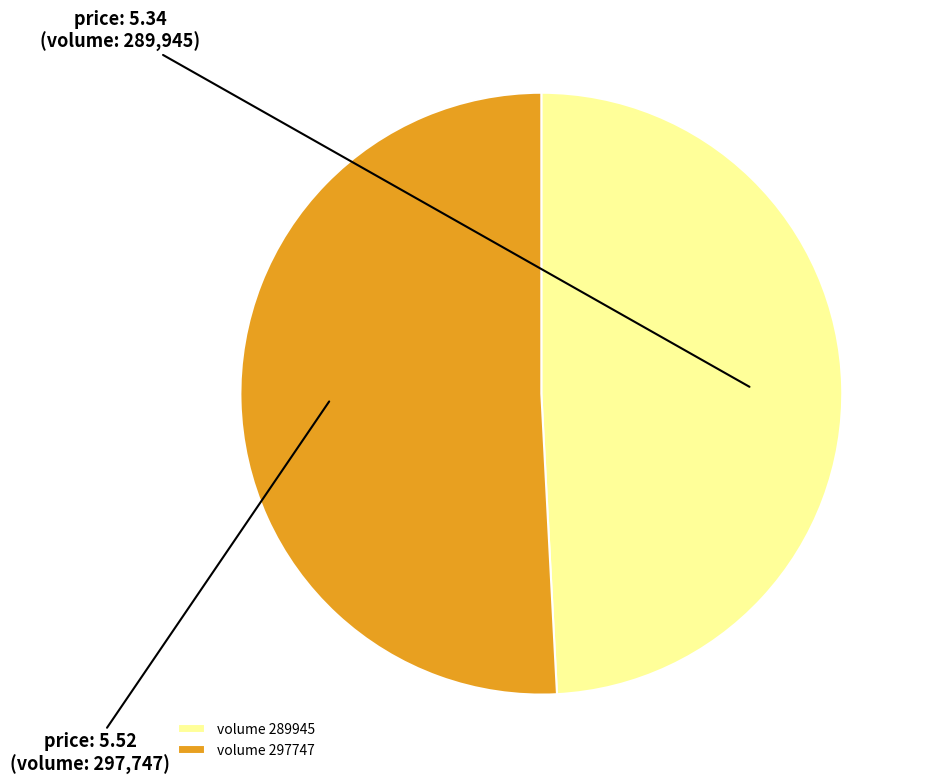

Which slice is the smallest?

volume 289945